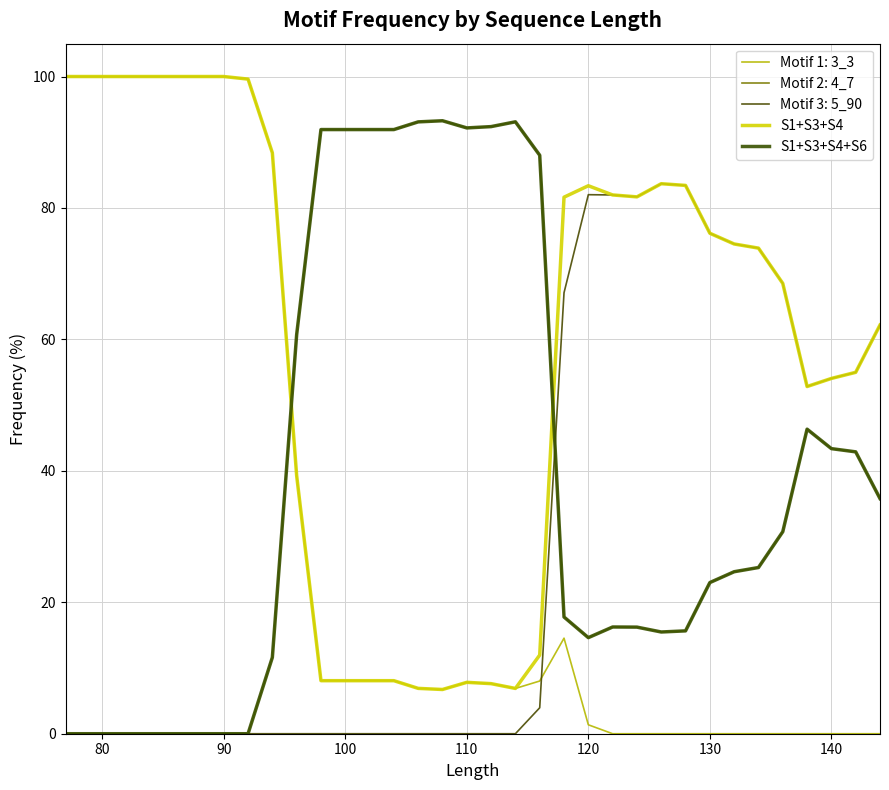

What is the highest value of the S1+S3+S4 series?

100.0